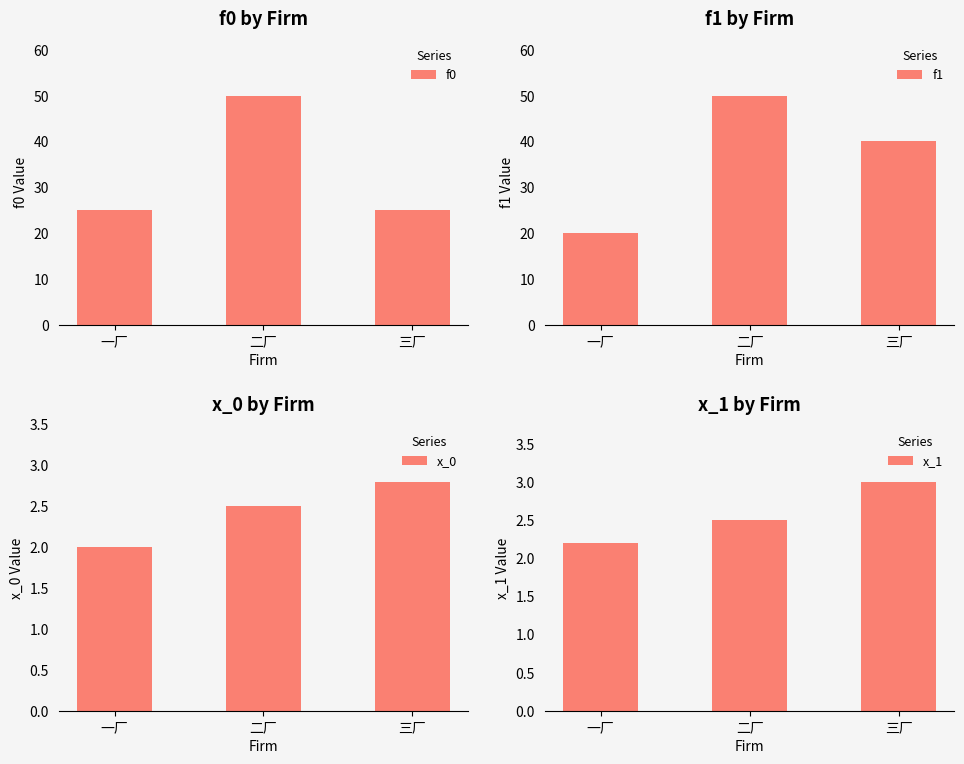

What are all the series names shown in the legend?

f0, f1, x_0, x_1